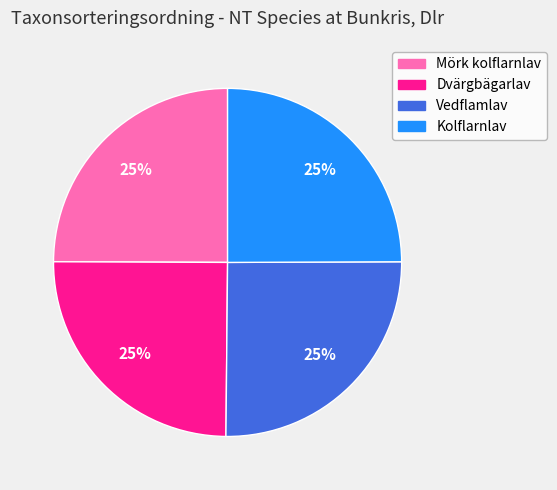

The Mörk kolflarnlav slice represents 25% of the pie. True or false?

True